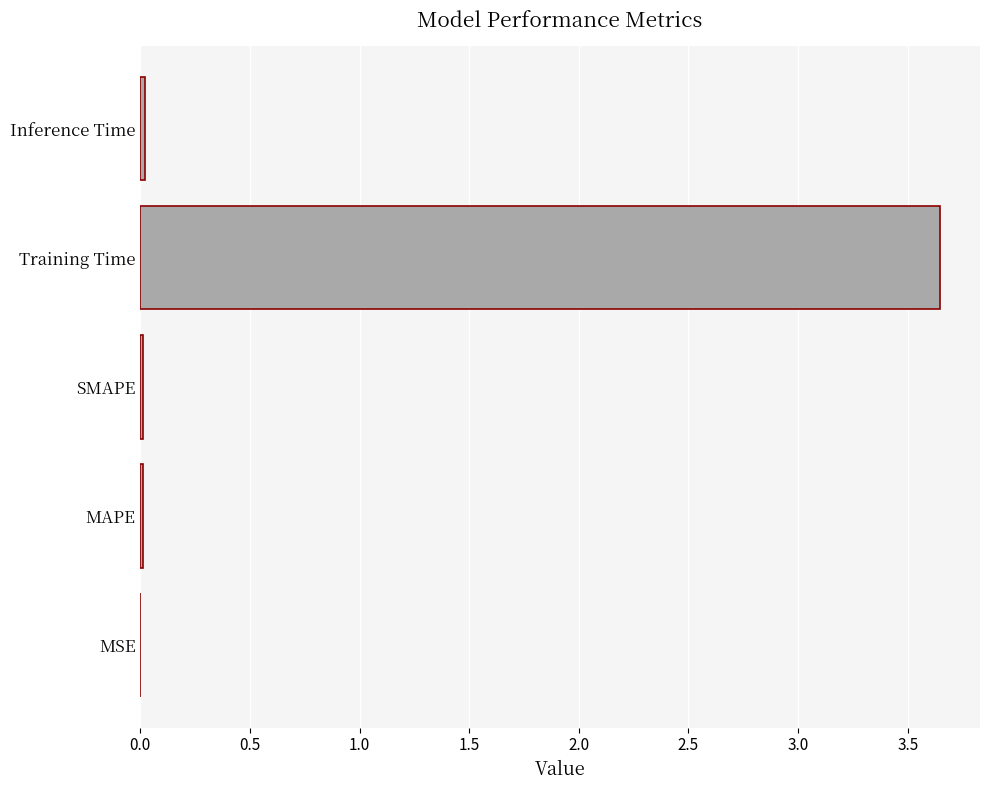

Which label corresponds to the largest value in the chart?

Training Time